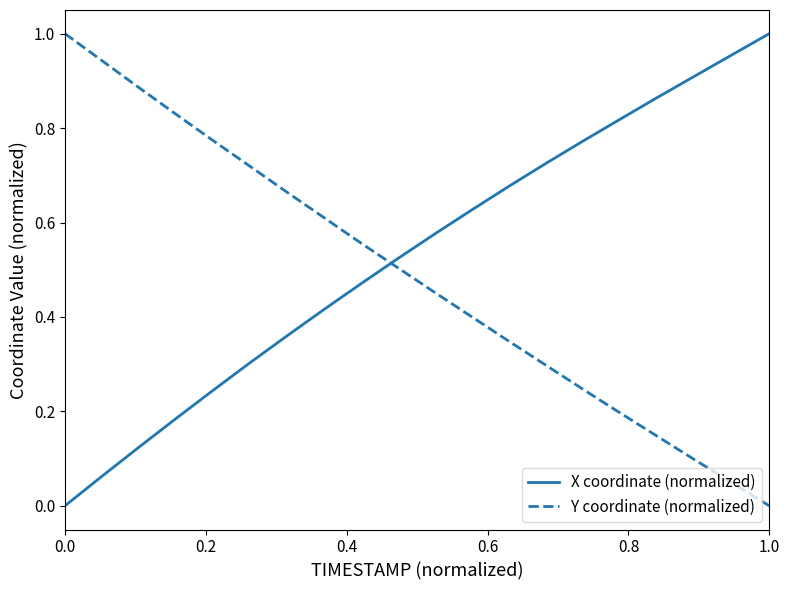

True or false: X coordinate (normalized) and Y coordinate (normalized) intersect in this chart.

True